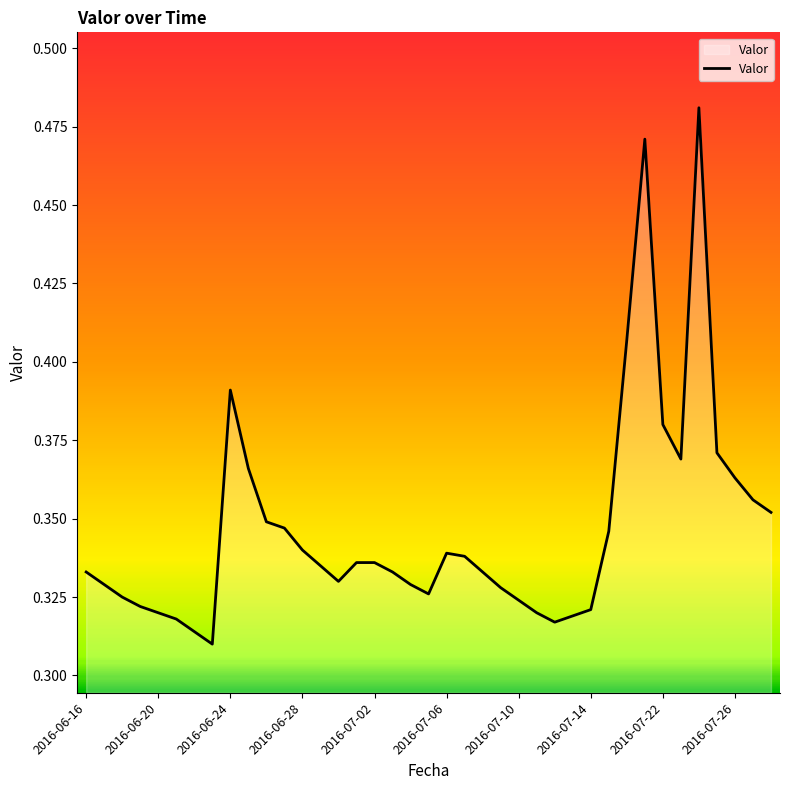

What is the average value?

0.3